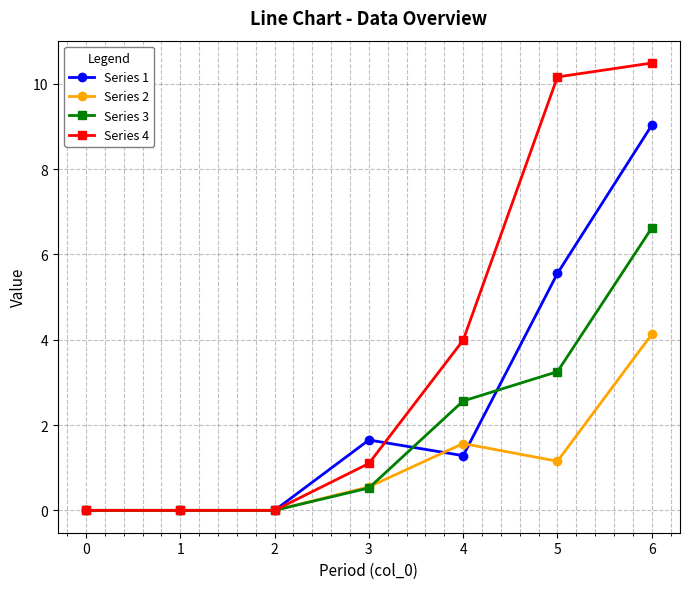

Rank the series by their average value, from lowest to highest.

Series 2, Series 3, Series 1, Series 4